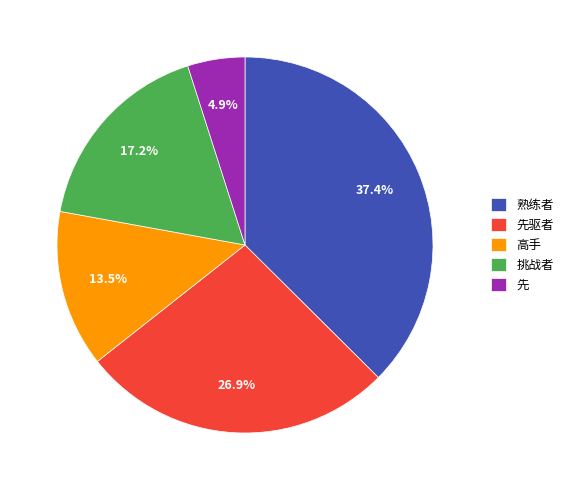

Does 先驱者 represent more than half of the total?

No